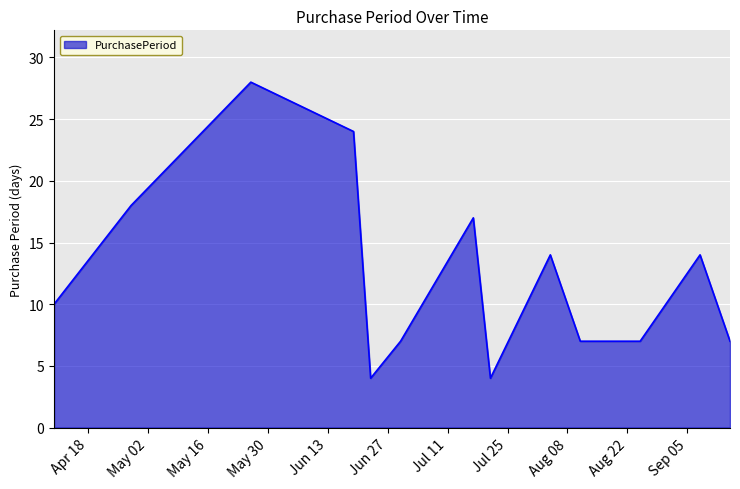

How many categories are shown in the chart?

14